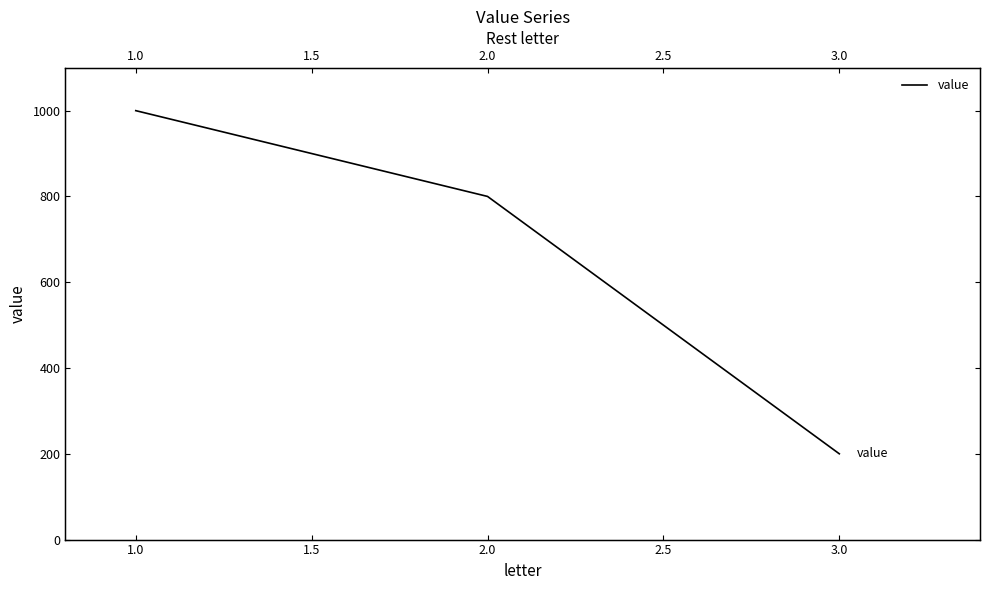

What is the value of the 1st point from the left?

1000